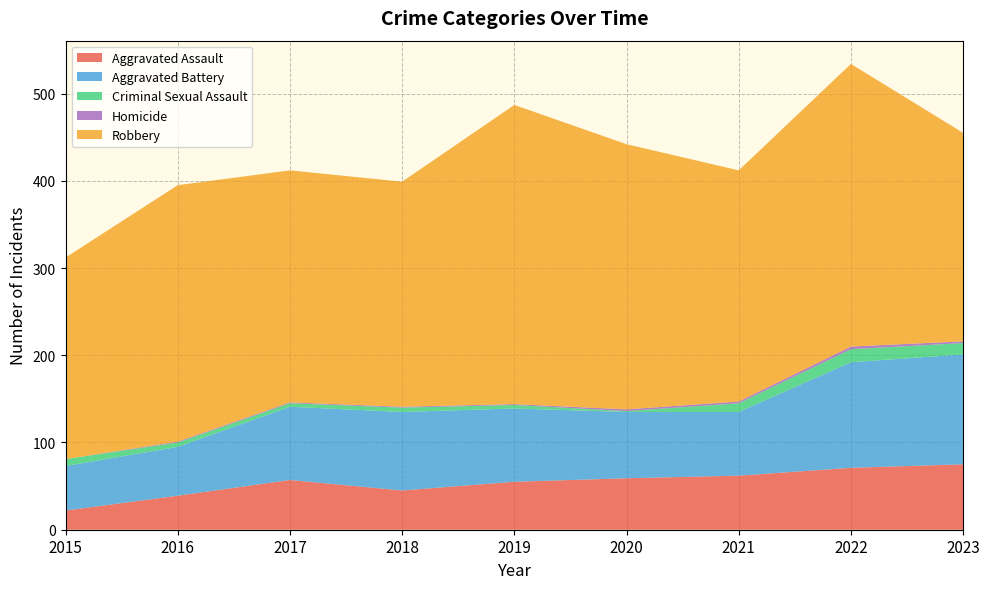

Reading right to left, list all the values displayed in this chart.

Aggravated Assault: 75	71	62	59	55	45	57	39	22
Aggravated Battery: 126	121	73	76	84	90	84	56	51
Criminal Sexual Assault: 13	15	10	1	4	5	4	5	8
Homicide: 2	3	2	2	1	1	1	1	0
Robbery: 239	324	265	304	343	258	266	294	231